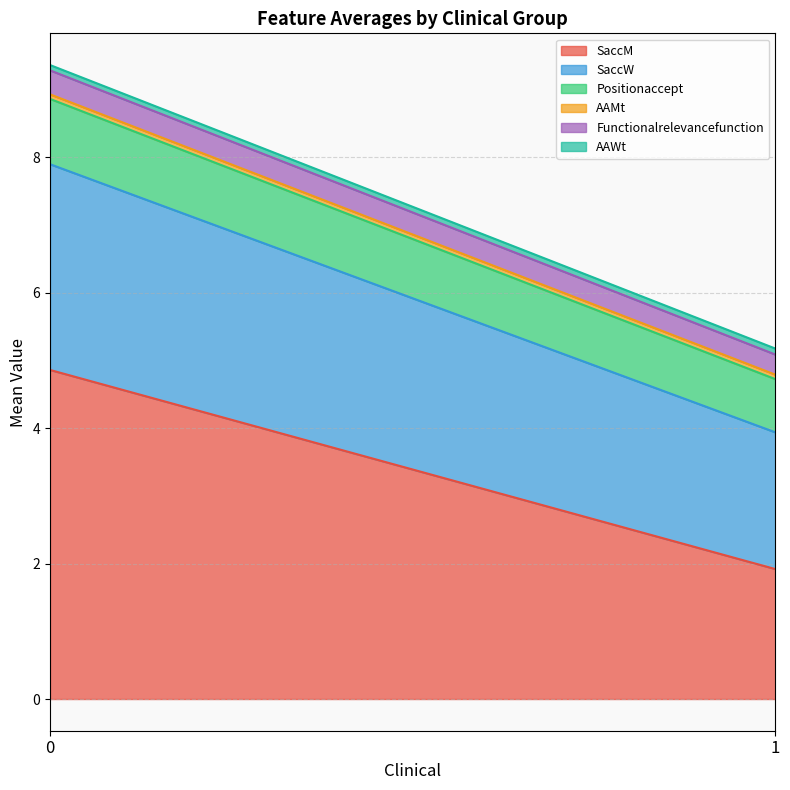

Does the chart display data point markers on the line(s)?

No